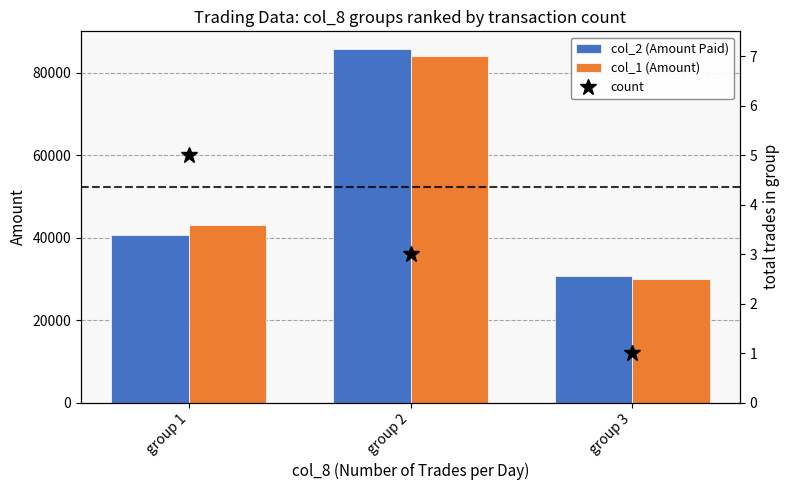

List the labels in order of col_1 (Amount) value, largest first.

group 2, group 1, group 3